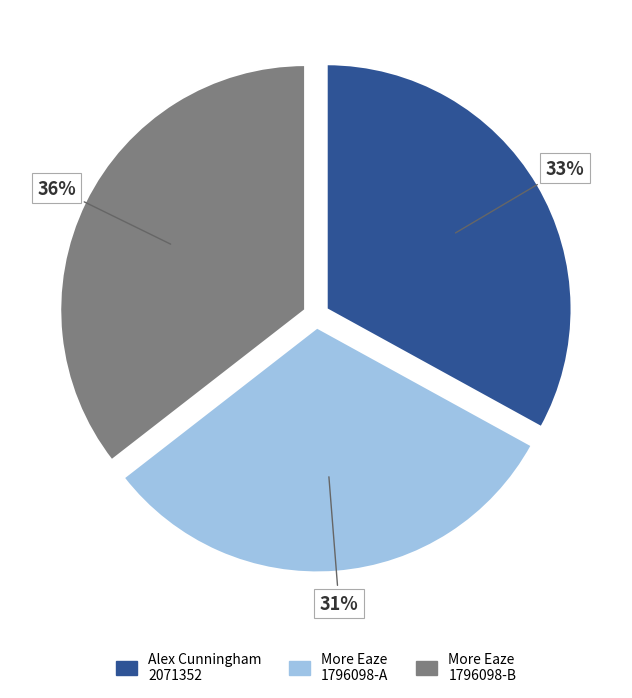

Is there any slice that represents more than half of the pie?

No